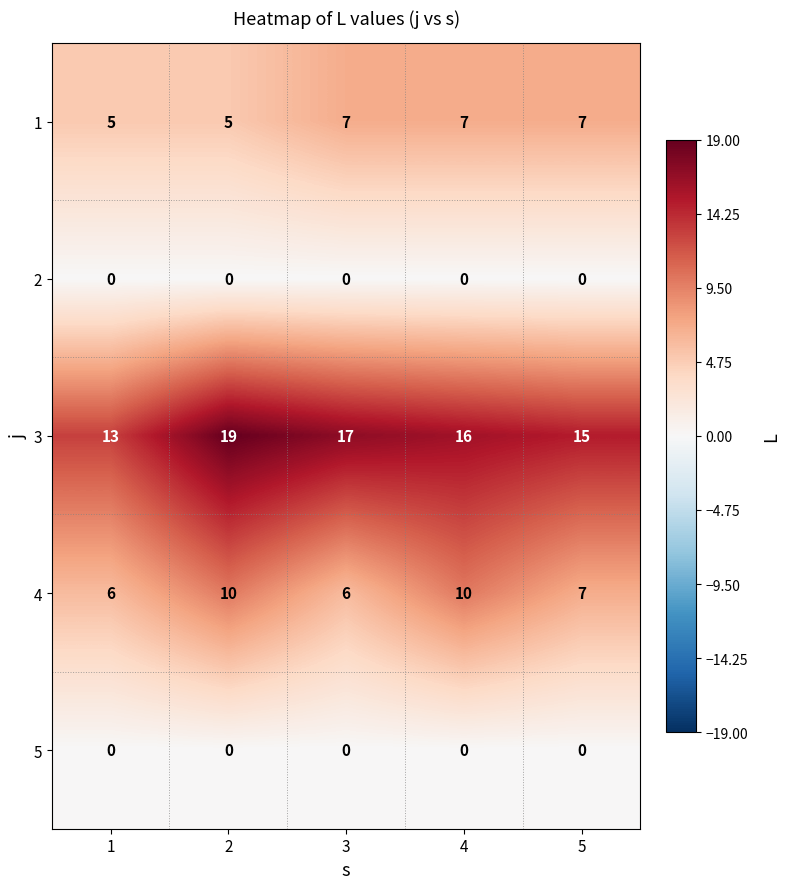

Count the number of data series in this chart.

5